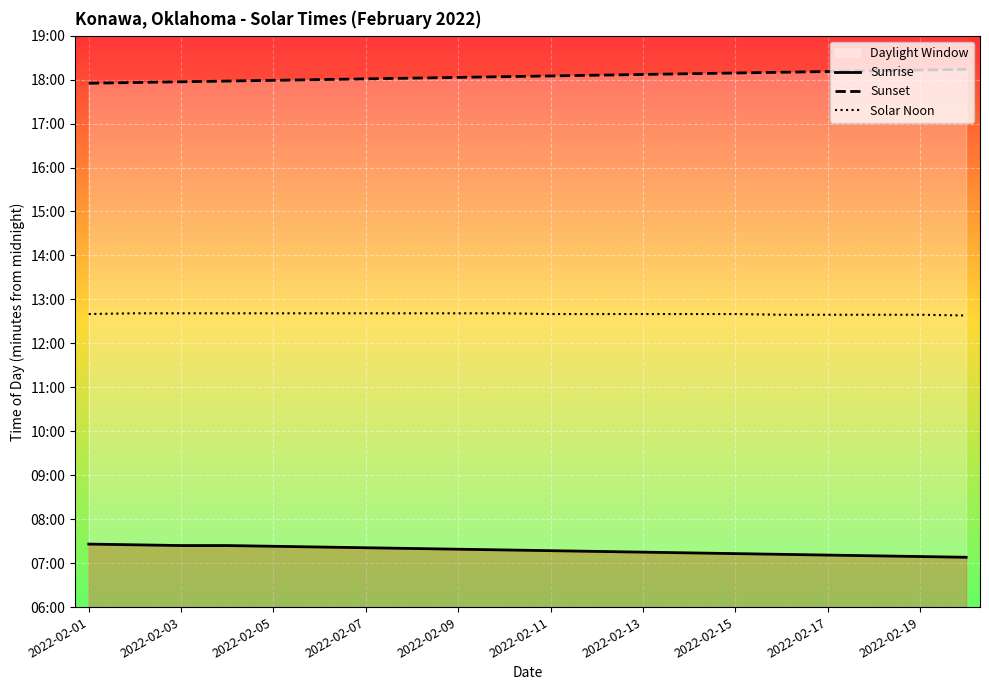

Which series has the largest total across all categories?

Sunset